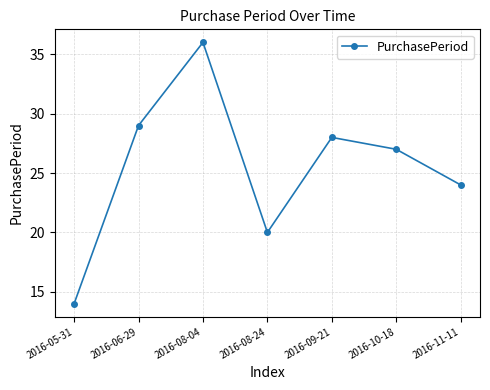

How many lines are shown in the chart?

1